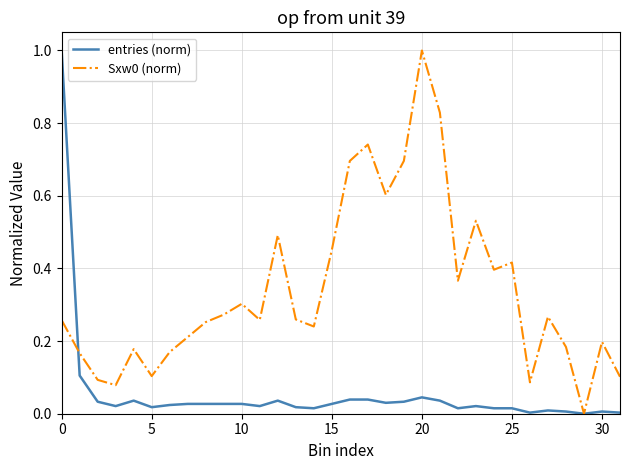

What is the maximum value shown in the chart?

1.0